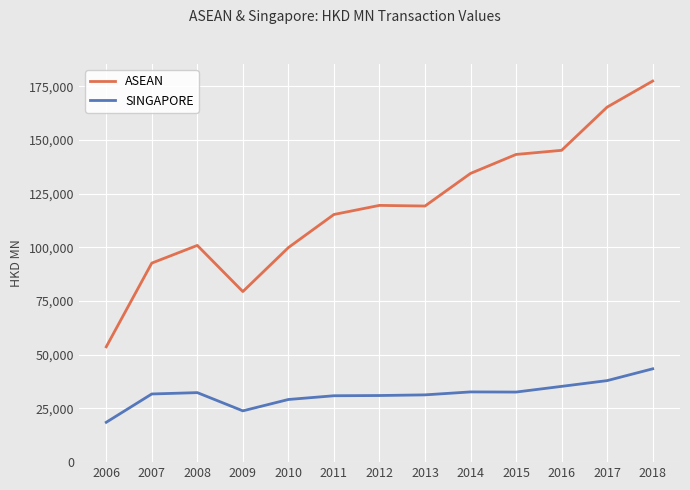

How many values in the SINGAPORE series are below 31723?

6